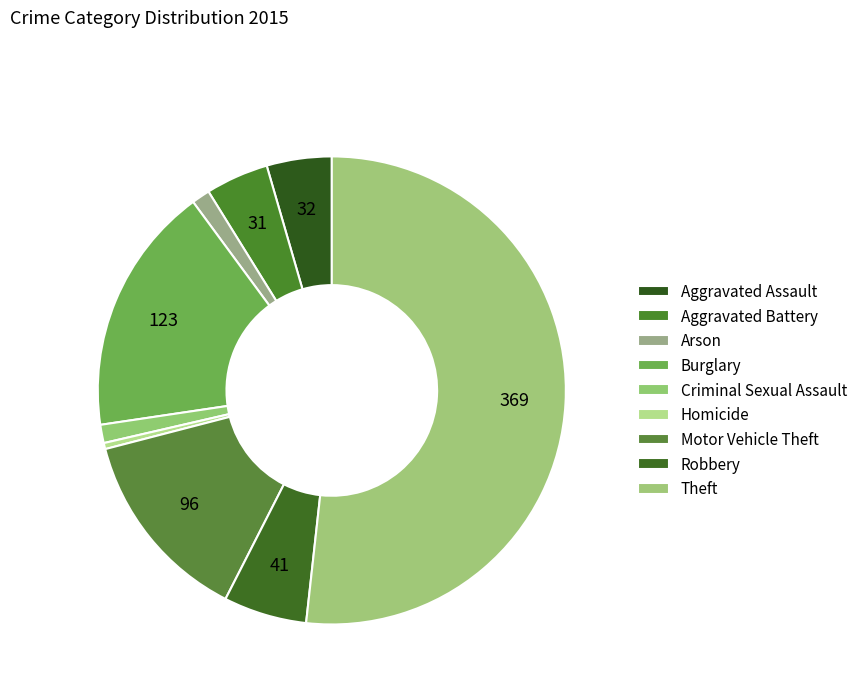

To the nearest percent, what percentage of the pie is Arson?

1%